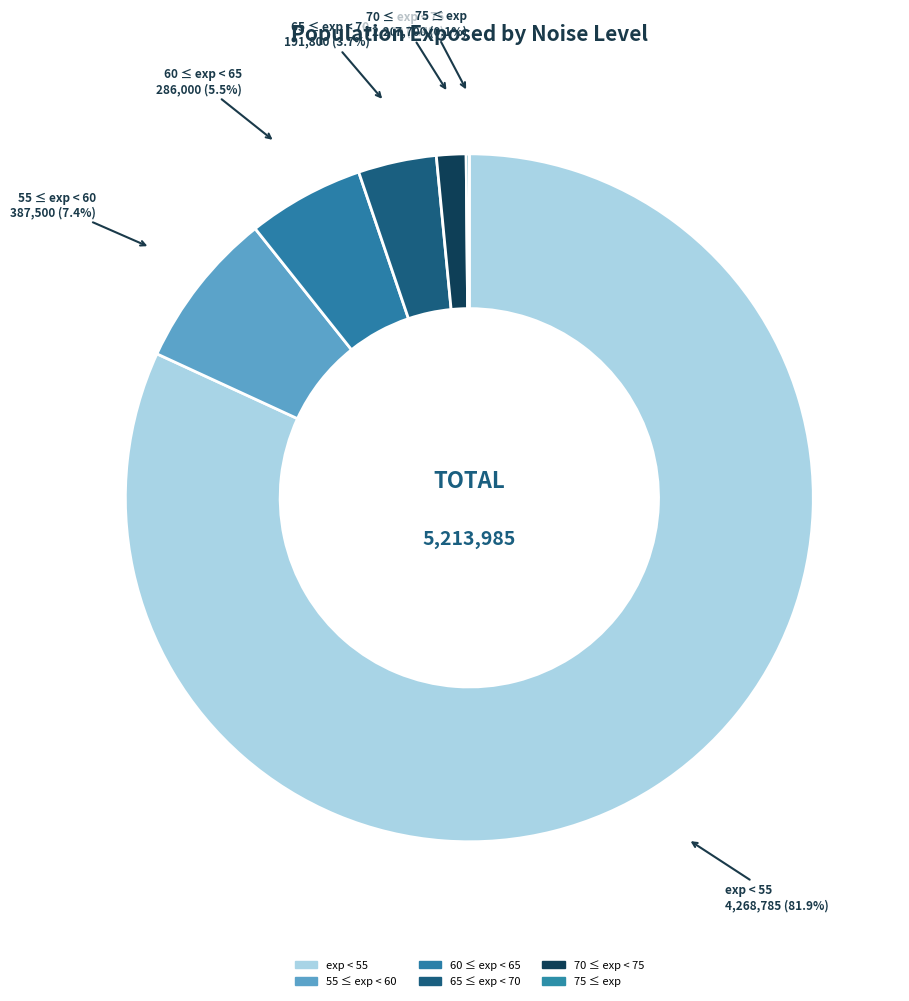

What percentage is NOT represented by 60 ≤ exp < 65?

94.5%